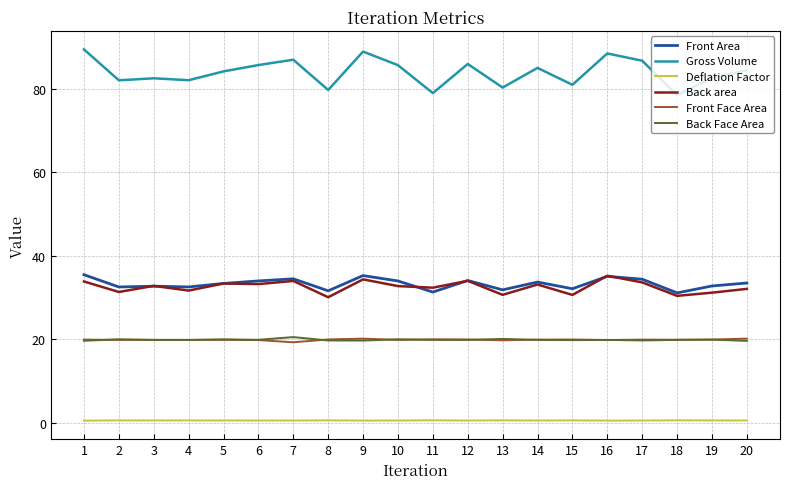

Which series has the largest total across all categories?

Gross Volume